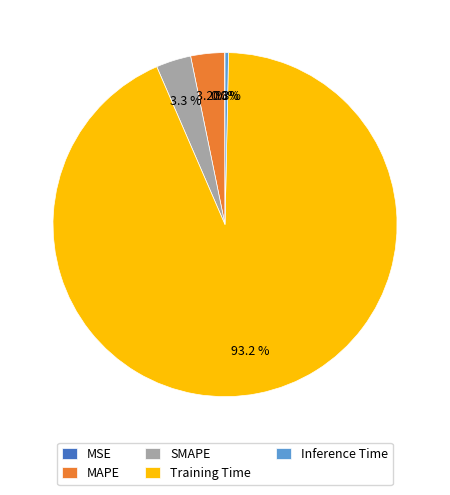

Combined, what portion of the pie is SMAPE and Training Time?

96.5%